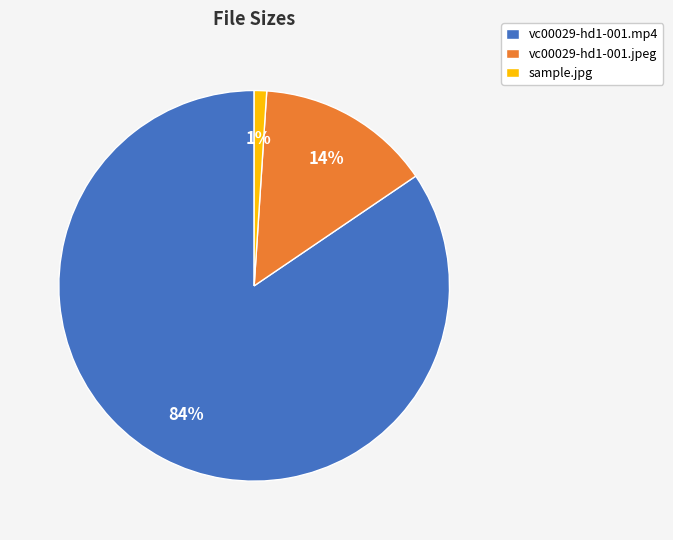

Between vc00029-hd1-001.jpeg and sample.jpg, which is larger?

vc00029-hd1-001.jpeg